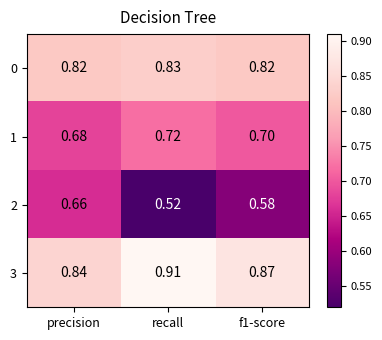

At which category is the sum across all series the highest?

precision